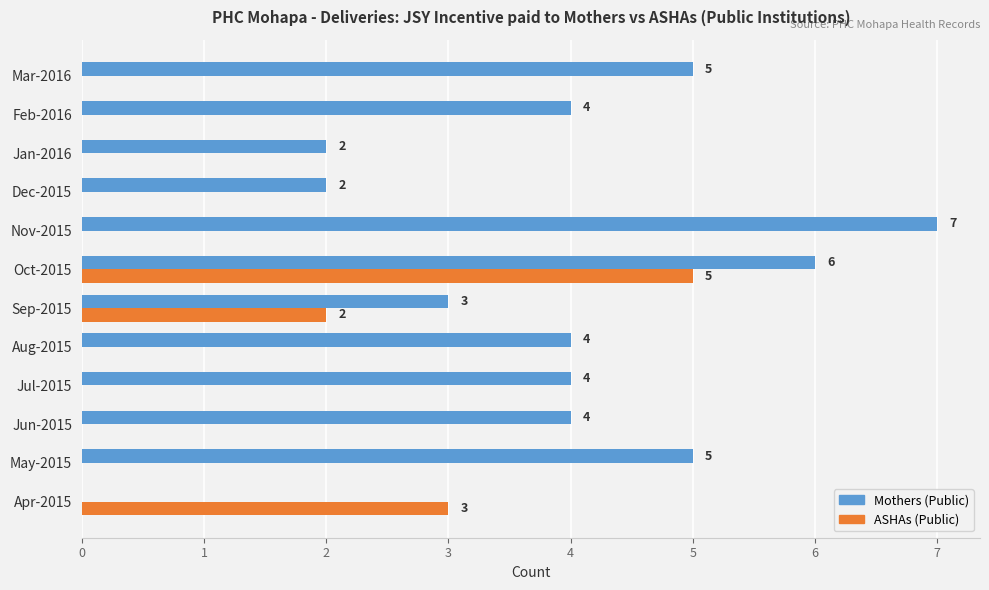

What is the highest value of the Mothers (Public) series?

7